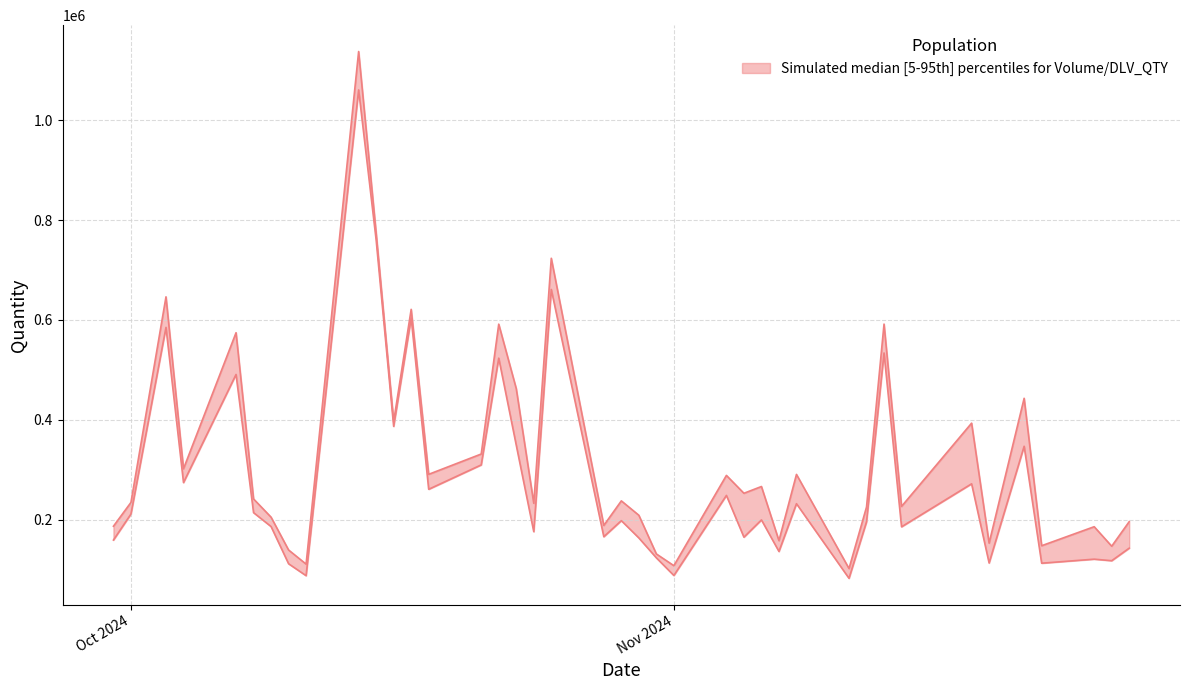

In Volume, how many points are higher than both neighbors (excluding endpoints)?

14